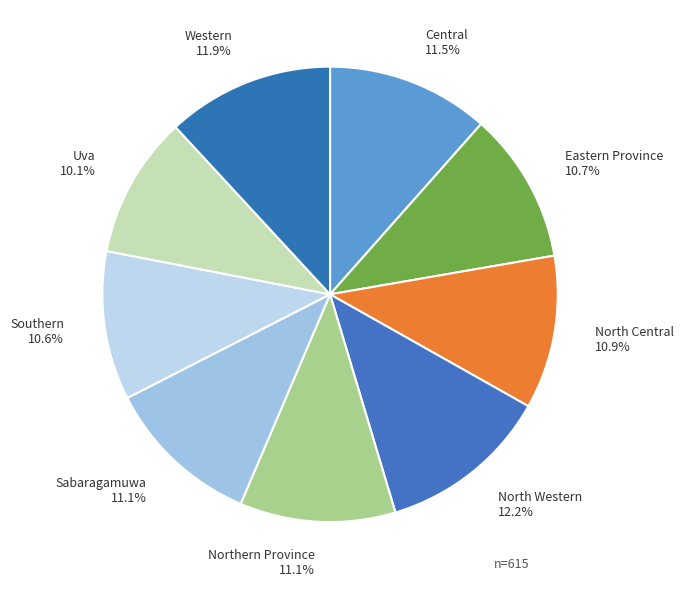

Is Eastern Province 10.7% the majority of the pie?

No